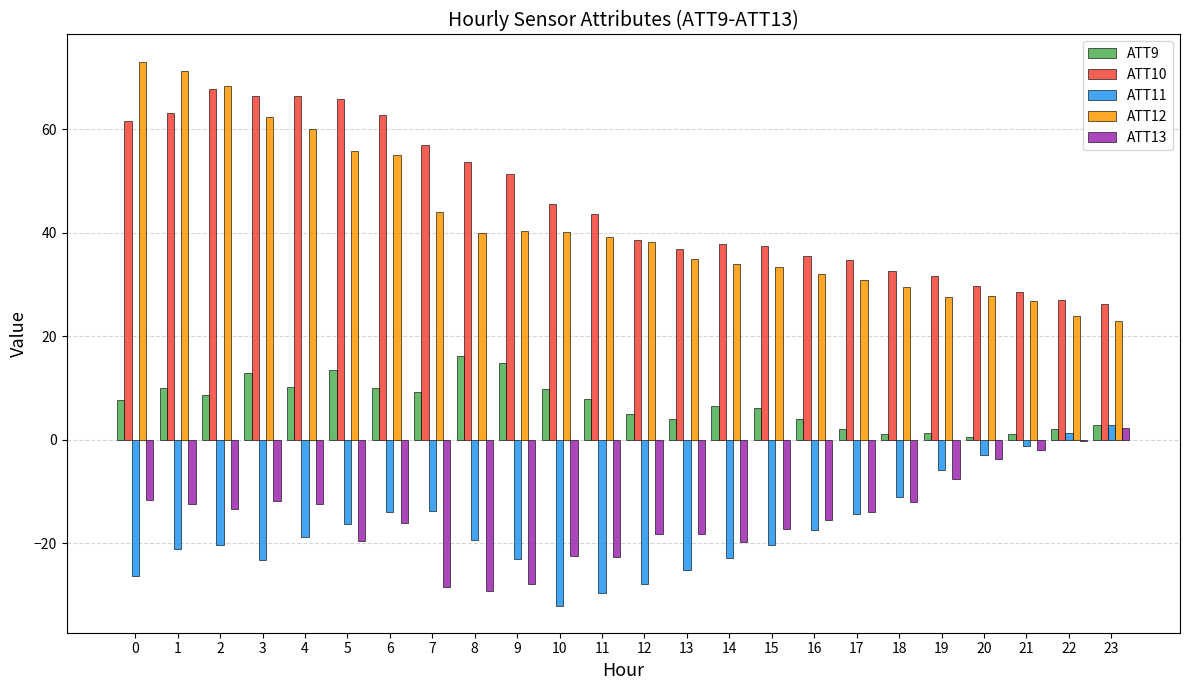

What is the total value across all series at 0?

104.2